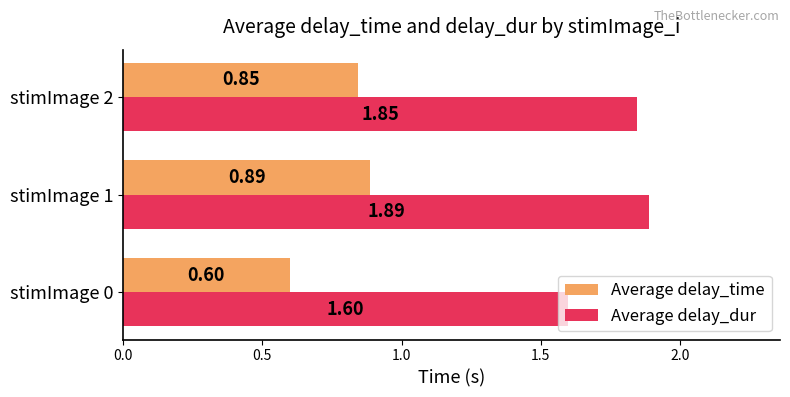

List the series in order of their peak value, lowest first.

Average delay_time, Average delay_dur